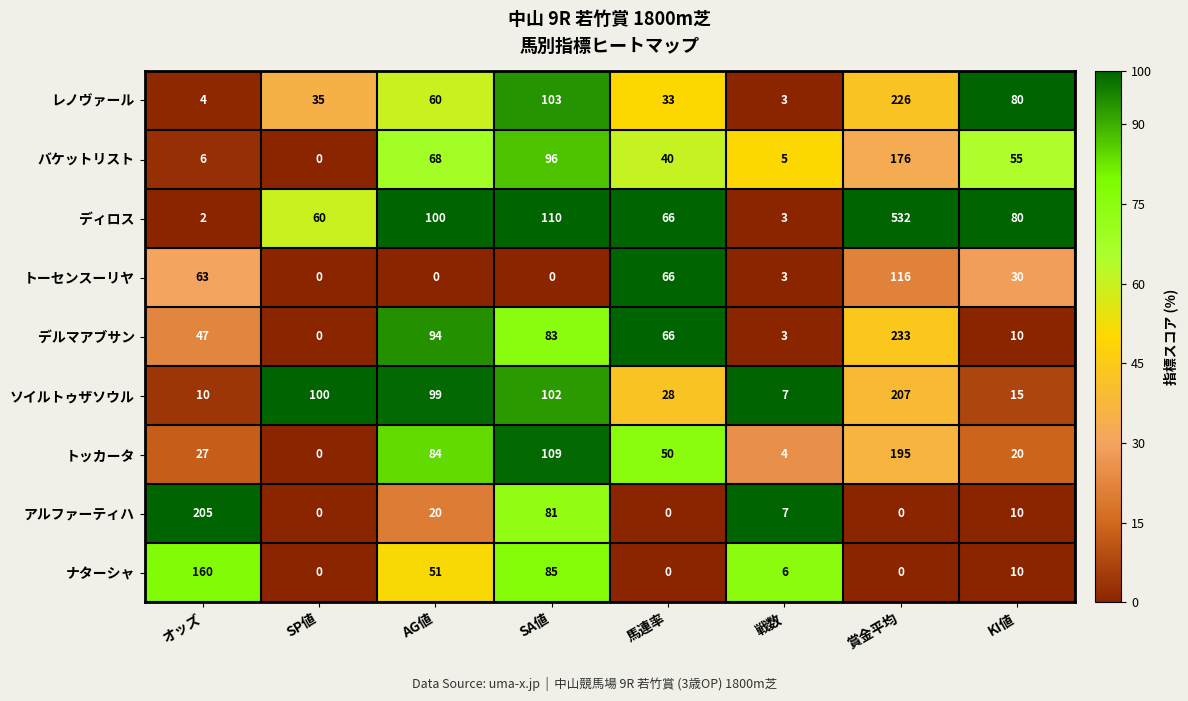

What is the spread (max minus min) of values at 戦数?

4